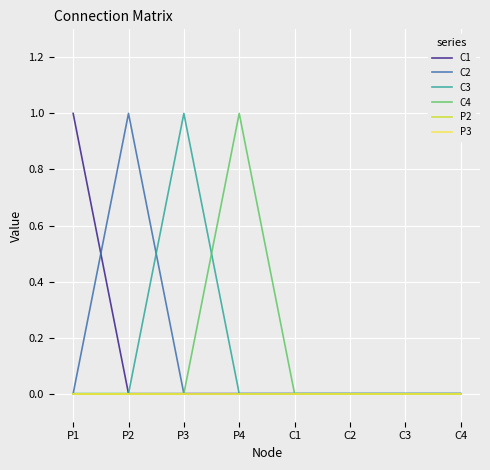

Does the chart display data point markers on the line(s)?

No